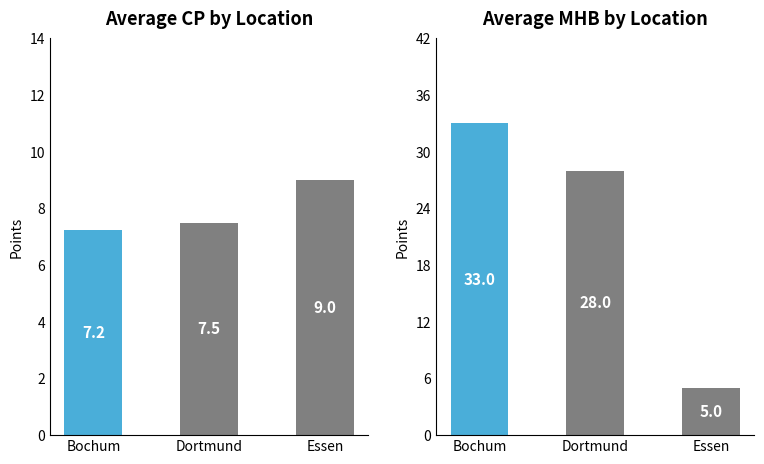

Which category has the highest value in the MHB series?

Bochum